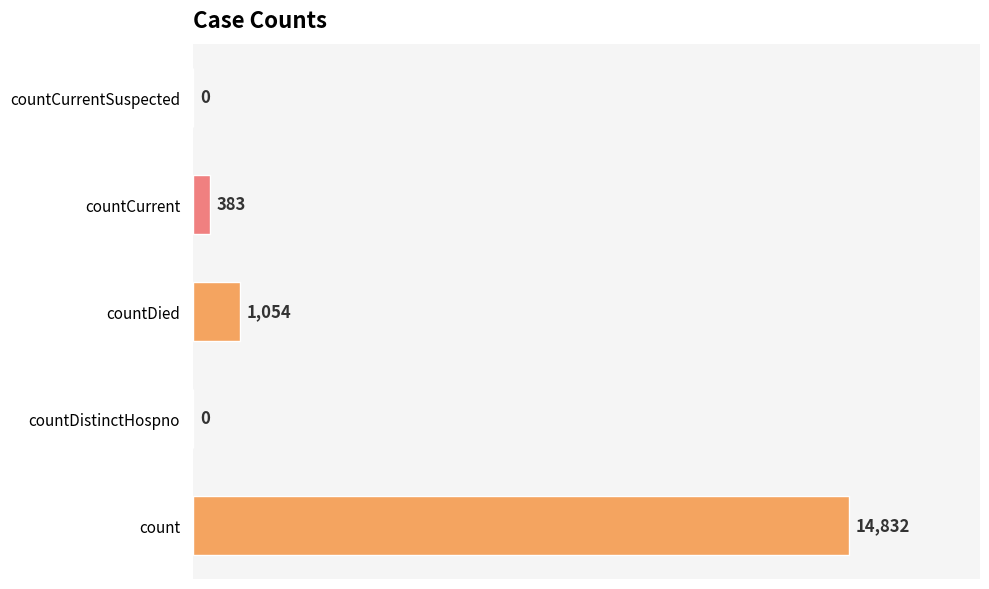

Reading bottom to top, list all the values displayed in this chart.

count=14832	countDistinctHospno=0	countDied=1054	countCurrent=383	countCurrentSuspected=0